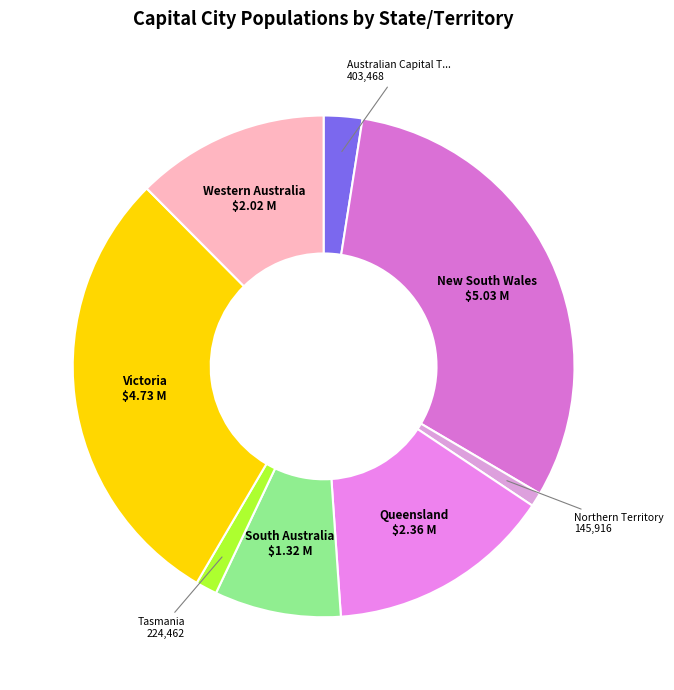

To the nearest percent, what is the average slice percentage?

12%